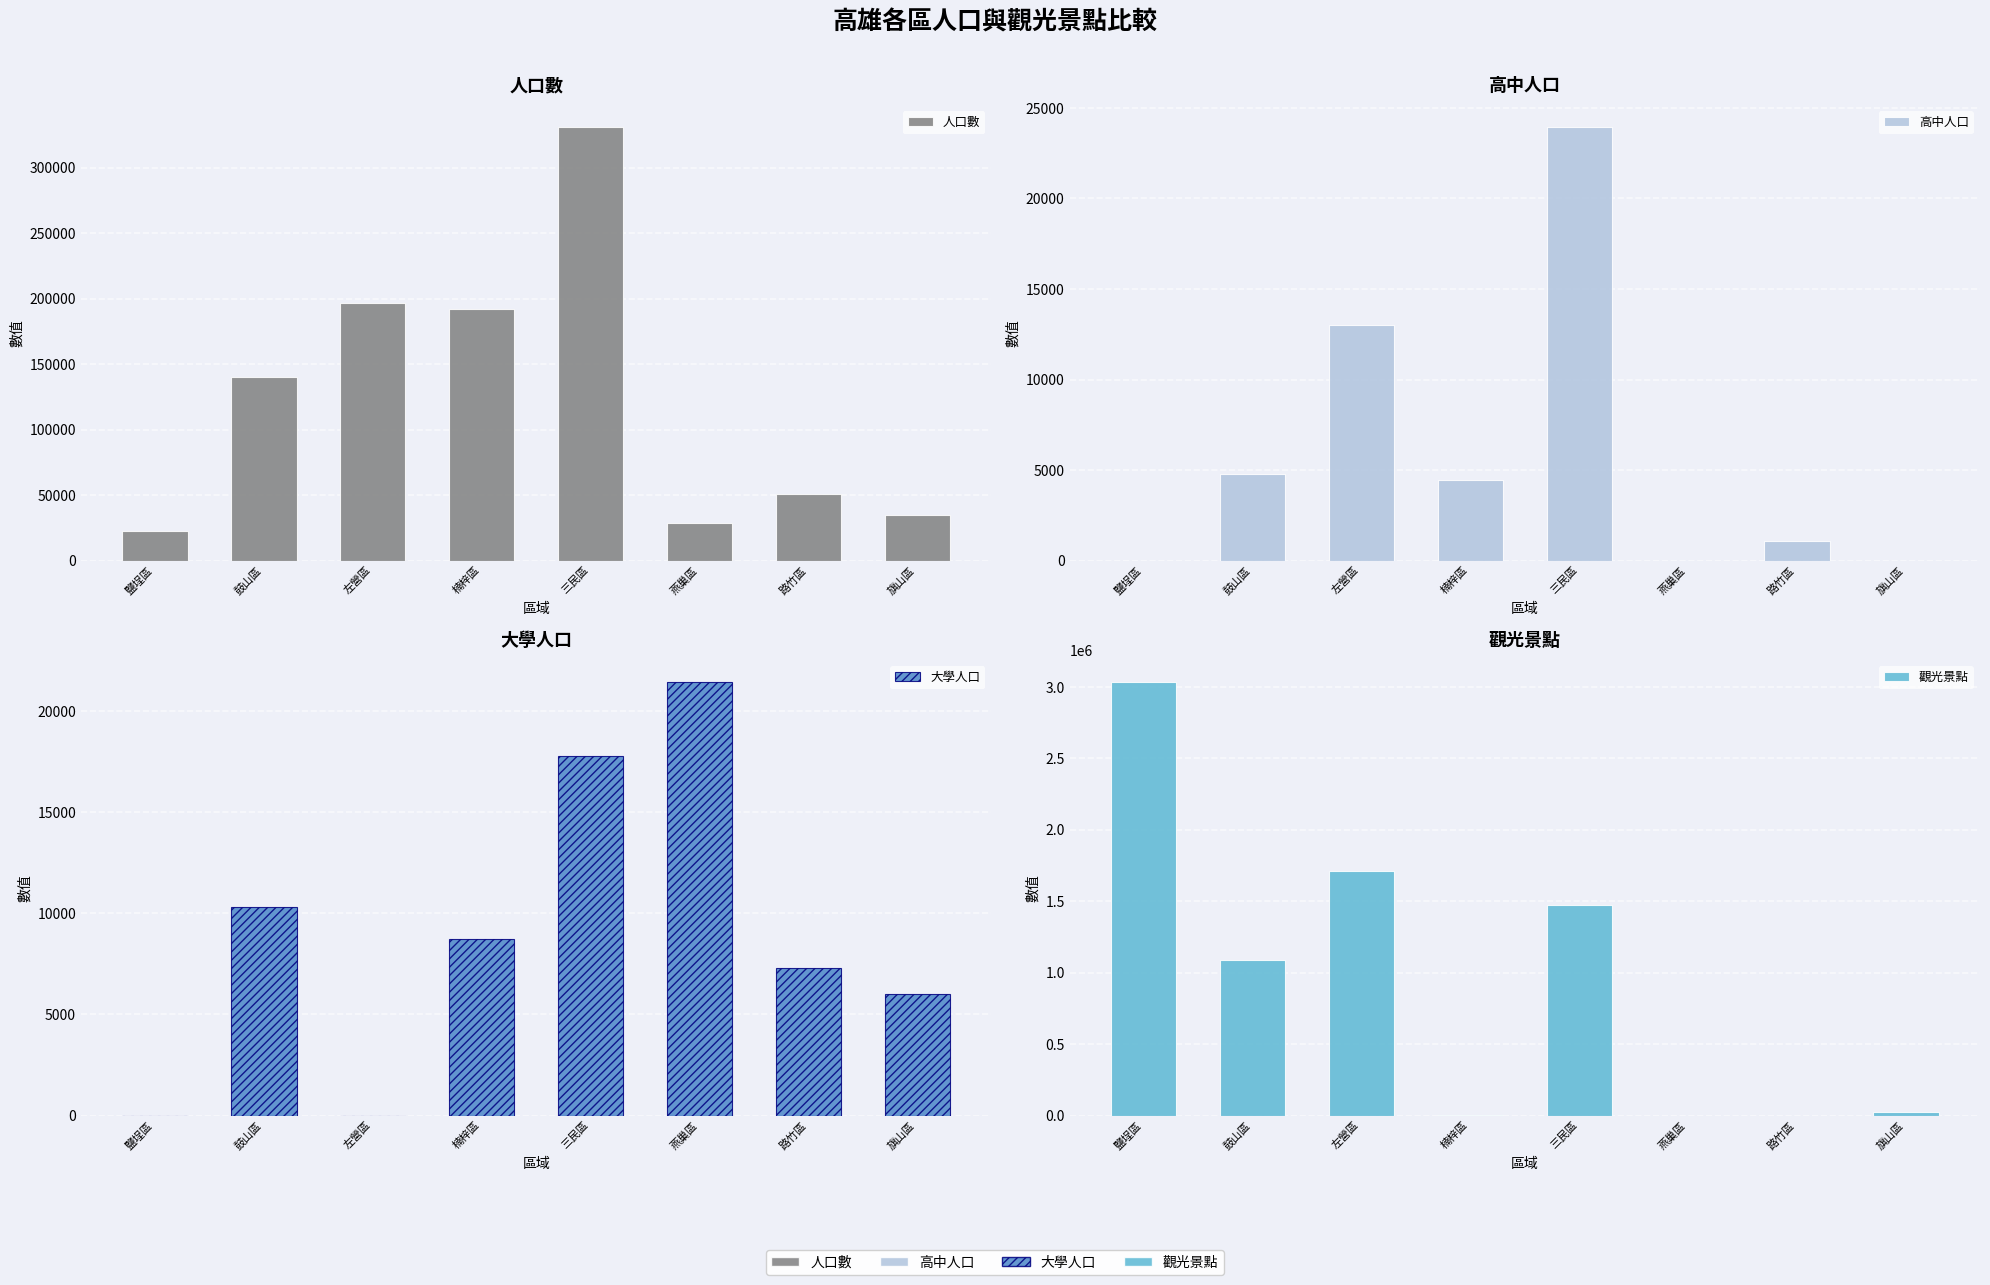

How many bars are there in total?

32